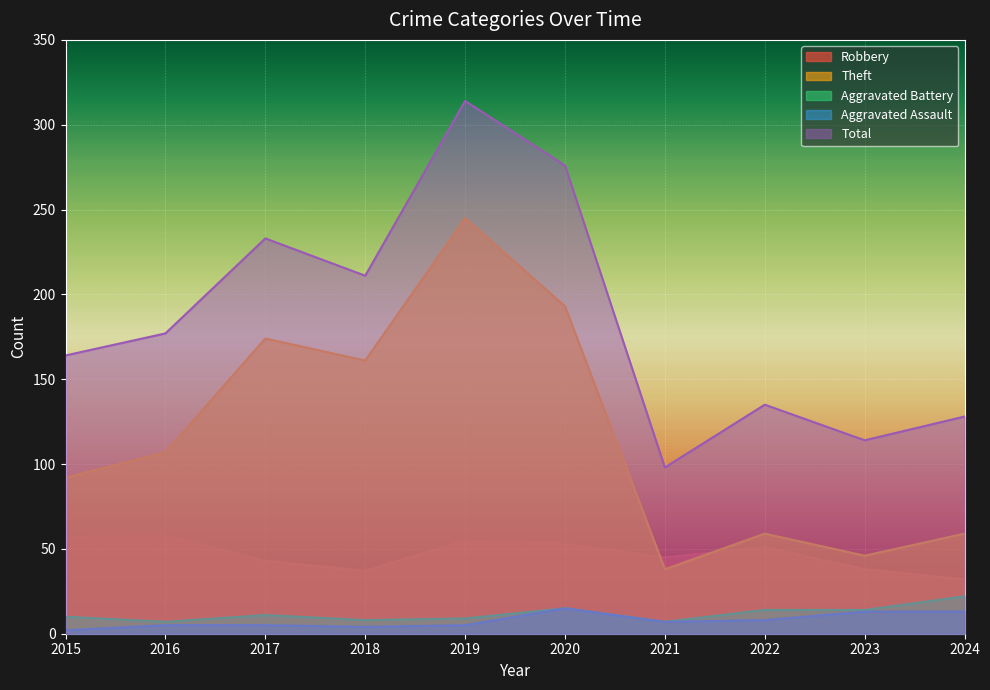

The value of Robbery at 2023 is 38. True or false?

True